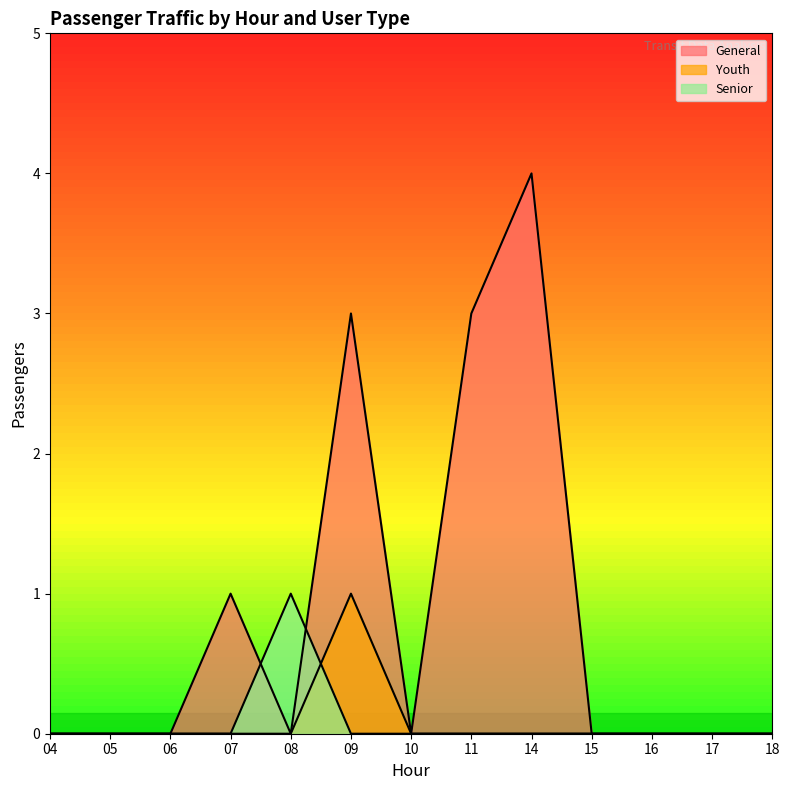

Which series has the largest total across all categories?

General